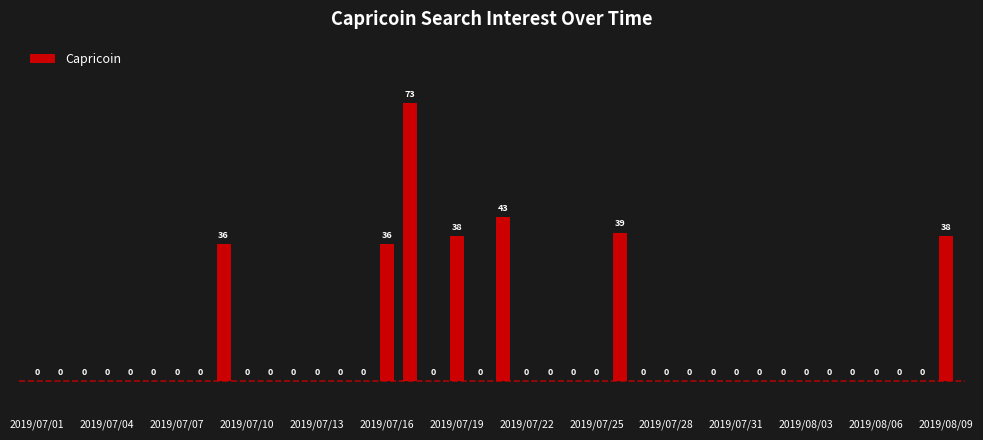

How many distinct data groups are displayed?

1